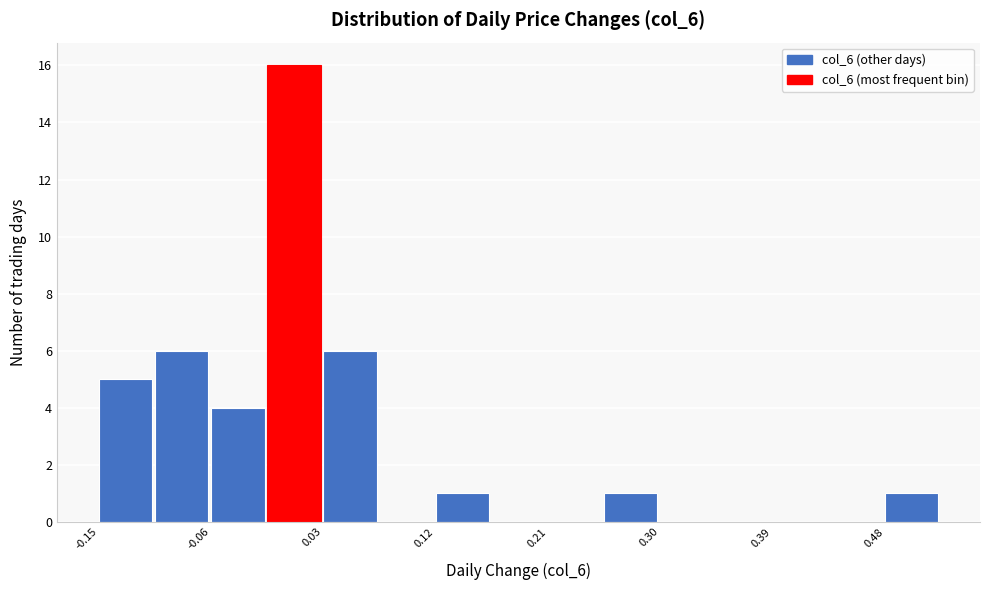

Reading left to right, transcribe this chart: for each bar, give the range it covers on the x-axis and its height. Neither the bar edges nor the heights are printed on the chart, so give them approximately, as read against the axes.

-0.15 to -0.10: 5
-0.10 to -0.06: 6
-0.06 to -0.01: 4
-0.01 to 0.03: 16
0.03 to 0.08: 6
0.08 to 0.12: 0
0.12 to 0.17: 1
0.17 to 0.21: 0
0.21 to 0.26: 0
0.26 to 0.30: 1
0.30 to 0.35: 0
0.35 to 0.39: 0
0.39 to 0.44: 0
0.44 to 0.48: 0
0.48 to 0.53: 1